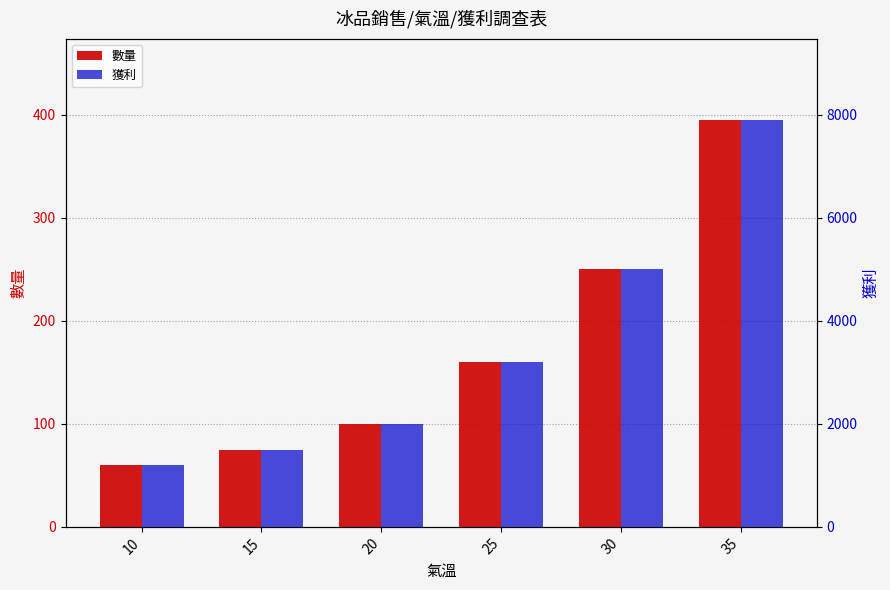

Between 15 and 25, which series saw the biggest shift?

獲利